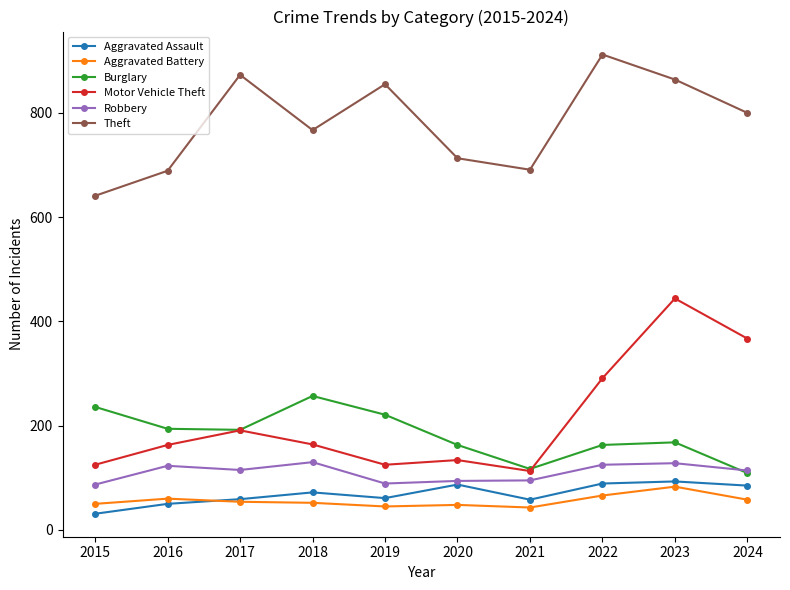

Which series has the largest total across all categories?

Theft